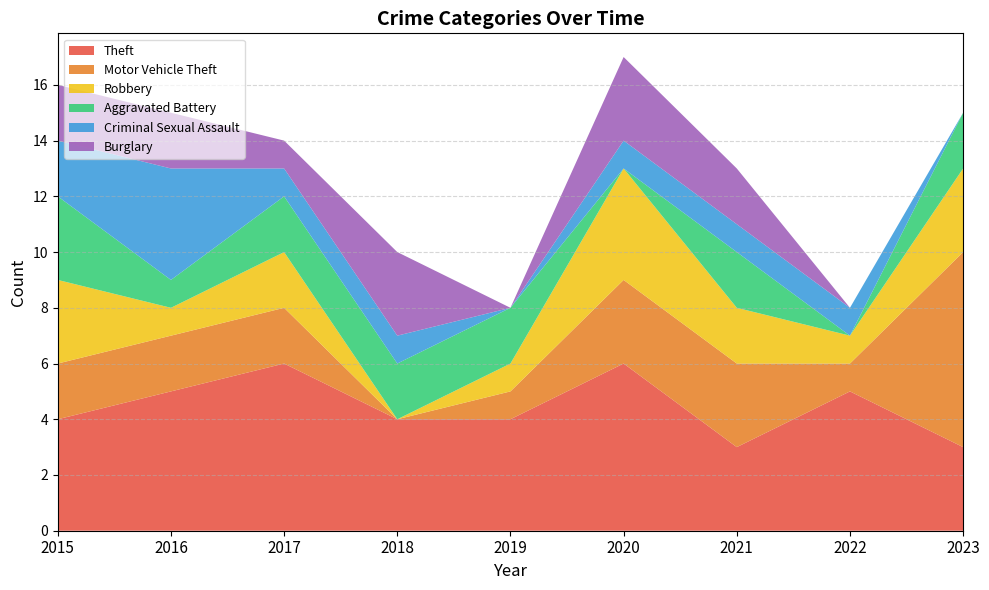

Reading right to left, transcribe all the data shown in this chart.

Theft: 3	5	3	6	4	4	6	5	4
Motor Vehicle Theft: 7	1	3	3	1	0	2	2	2
Robbery: 3	1	2	4	1	0	2	1	3
Aggravated Battery: 2	0	2	0	2	2	2	1	3
Criminal Sexual Assault: 0	1	1	1	0	1	1	4	2
Burglary: 0	0	2	3	0	3	1	2	2